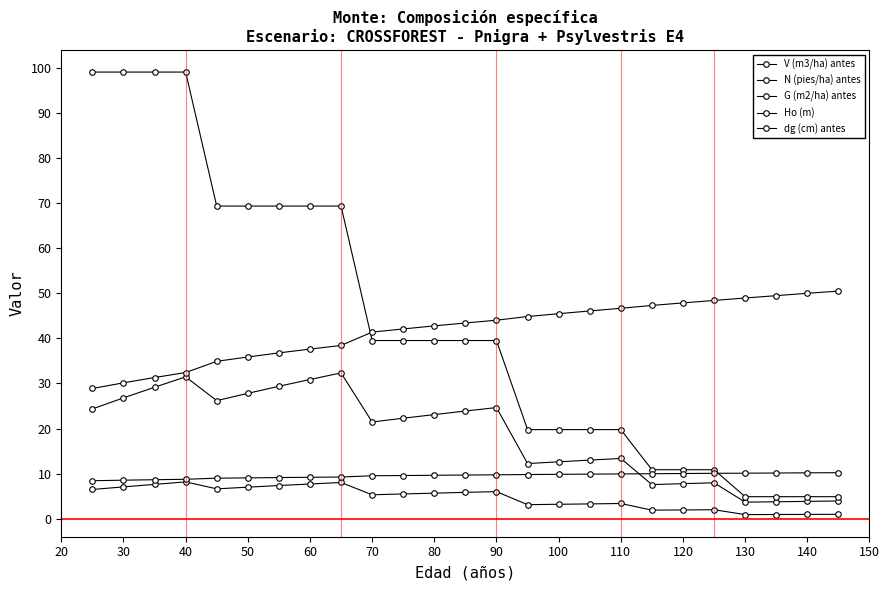

Count the number of data series in this chart.

5